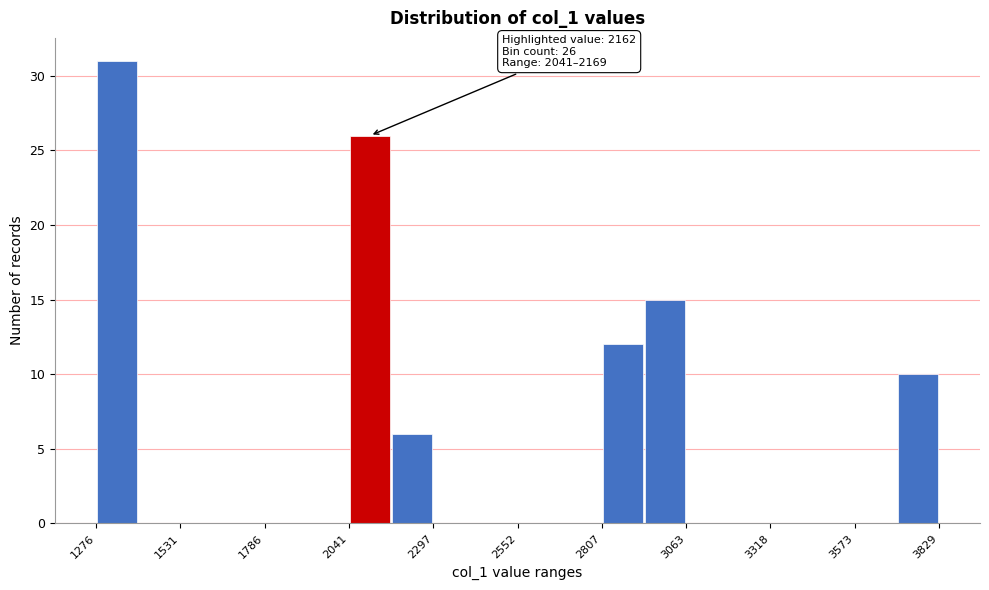

Read against the x-axis, roughly where is the centre of the tallest bar?

1350